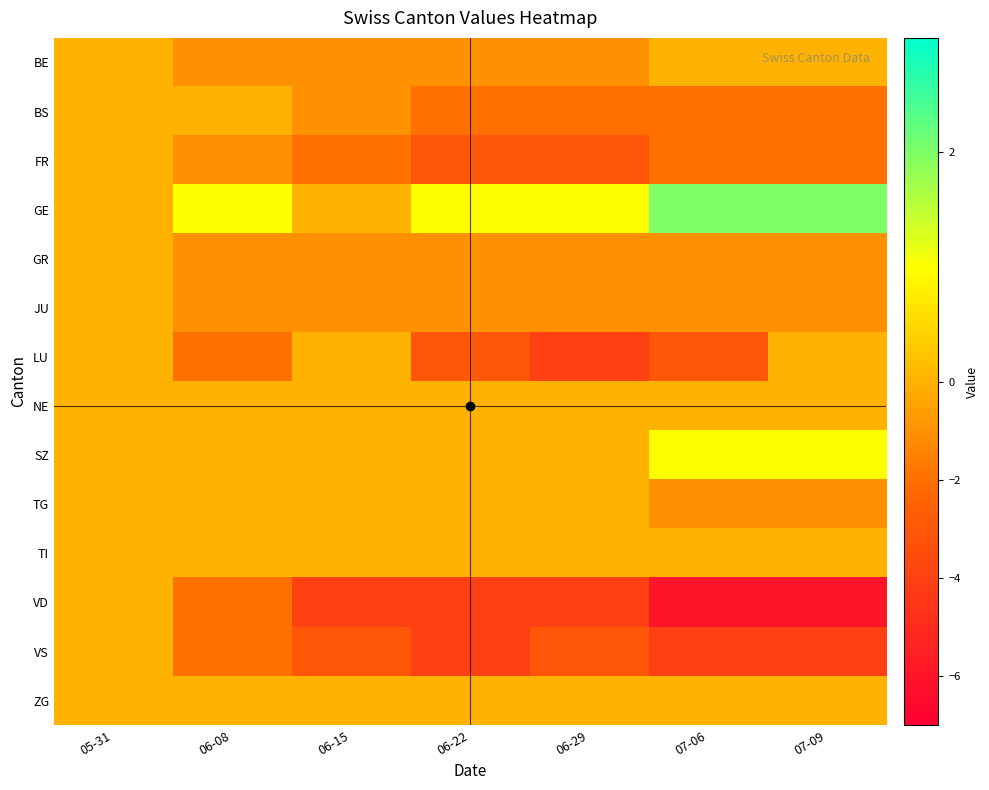

At how many categories does at least one series exceed 0?

5